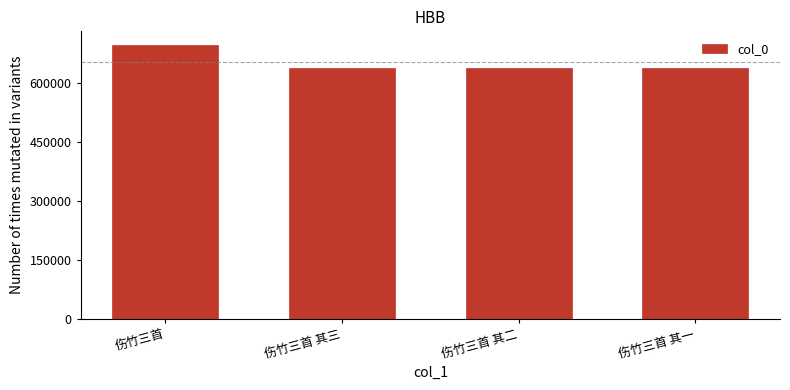

How many distinct data groups are displayed?

1